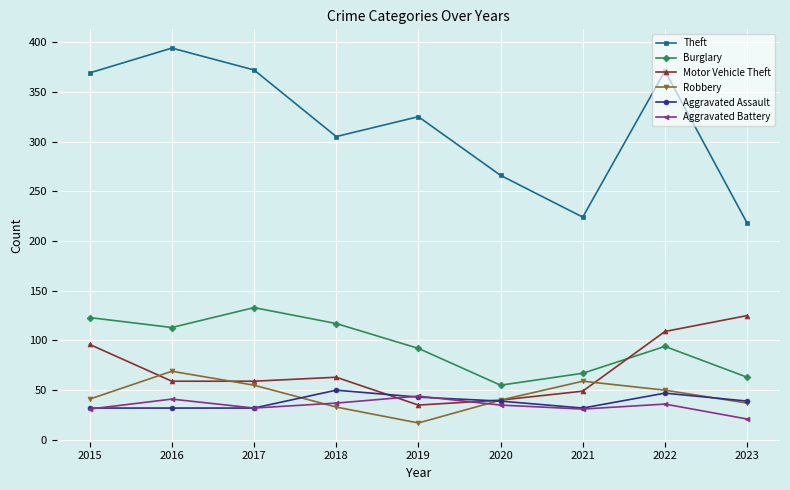

Which series has the widest spread of values?

Theft